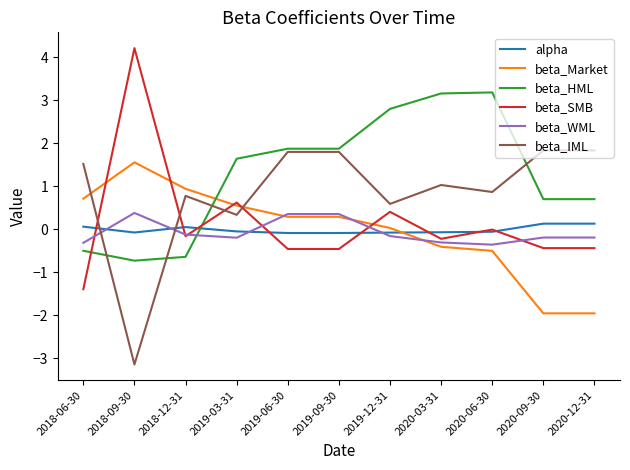

After their last crossing, which series has the higher values: beta_IML or beta_WML?

beta_IML